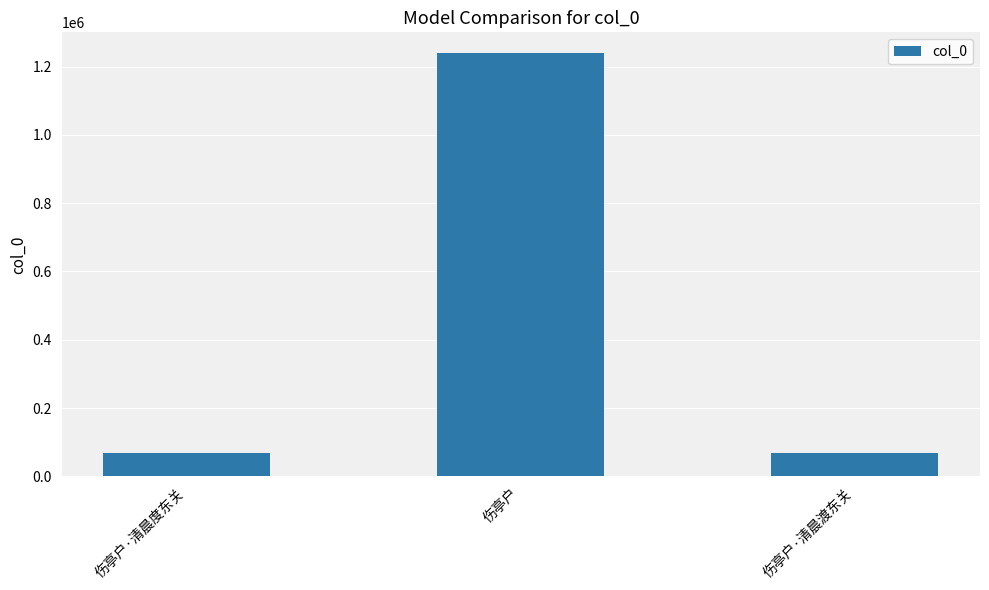

What is the value of the 3rd bar from the left?

68791